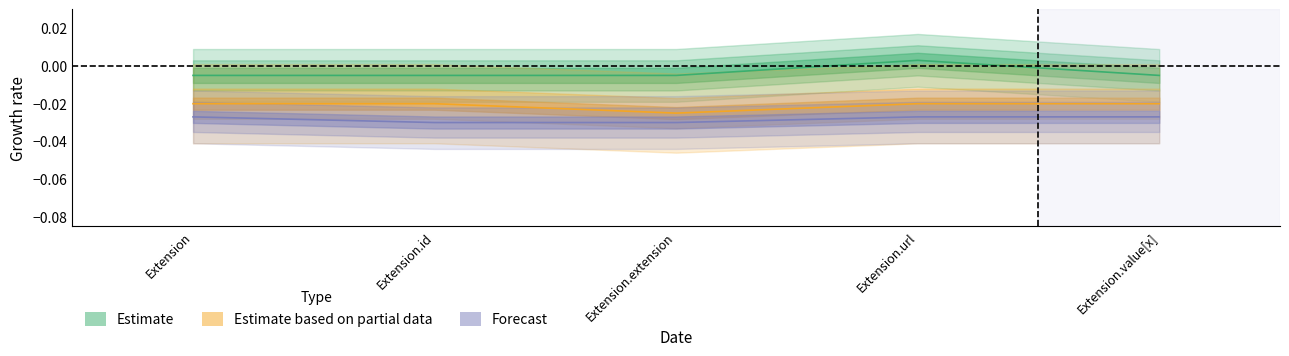

How many lines are shown in the chart?

3